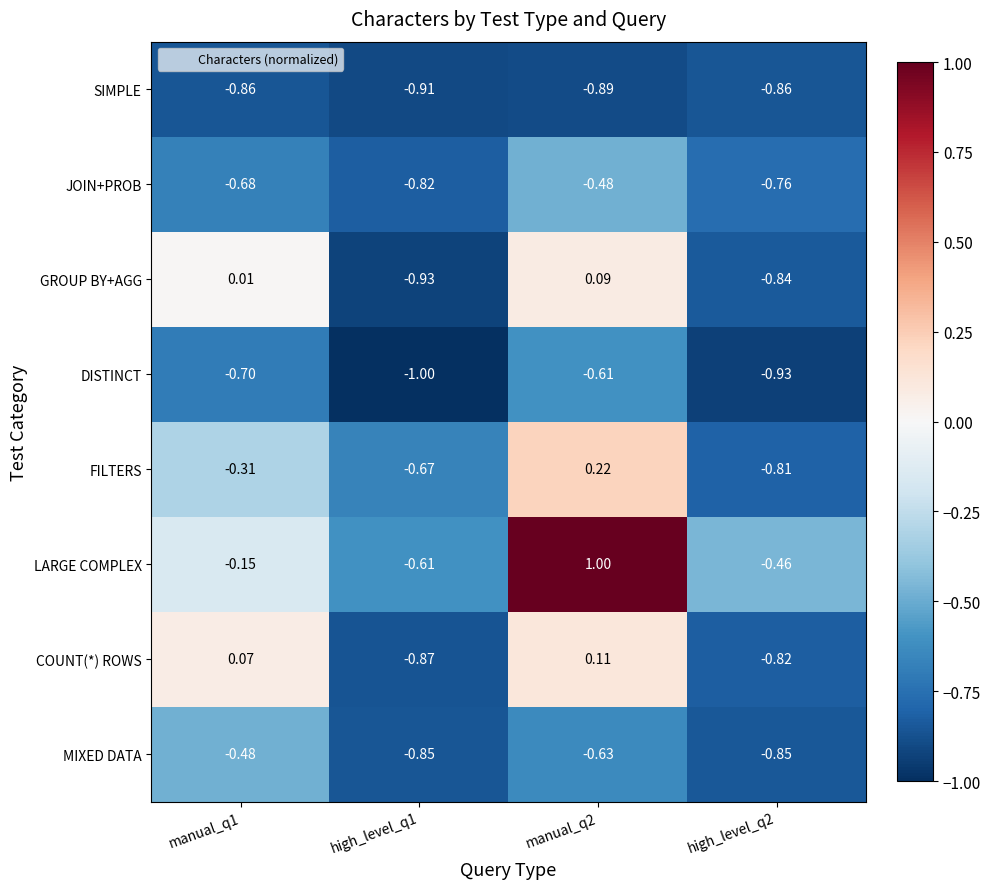

Count the number of data series in this chart.

8